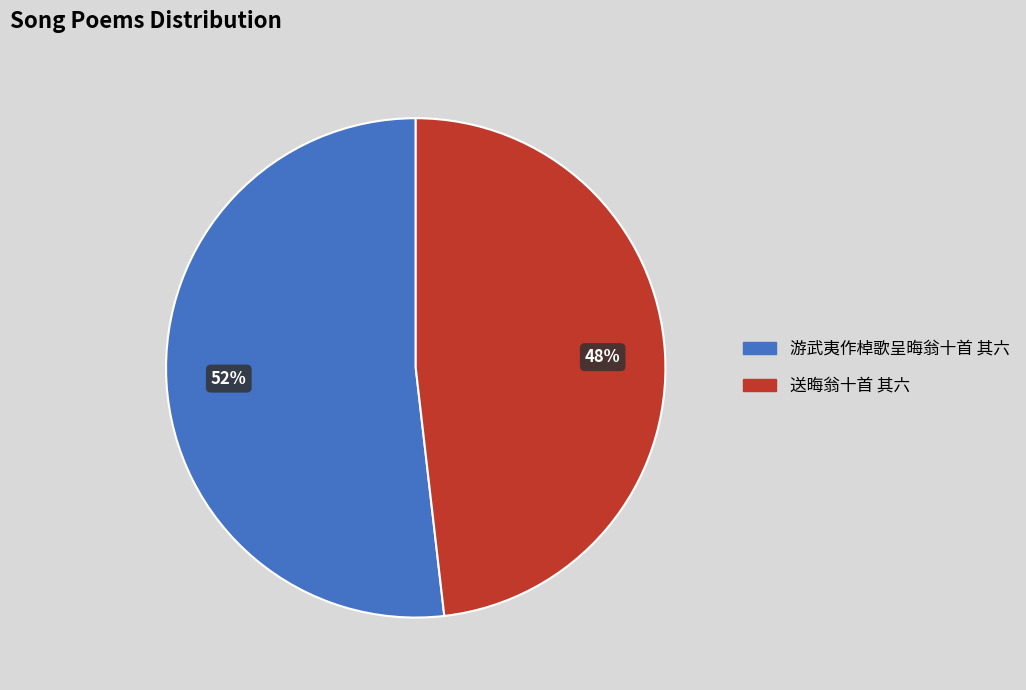

Combined, do 游武夷作棹歌呈晦翁十首 其六 and 送晦翁十首 其六 account for over 50%?

Yes